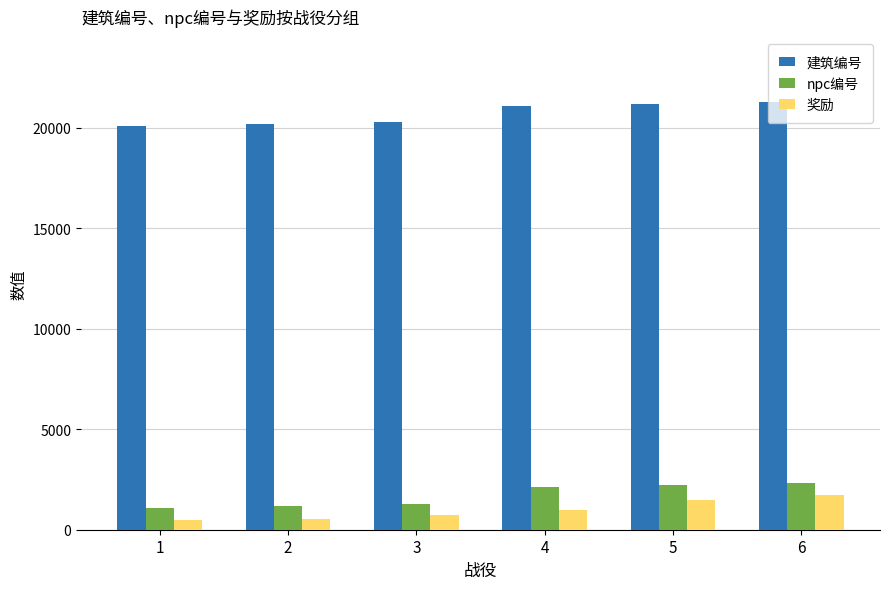

How many groups of bars are there?

6